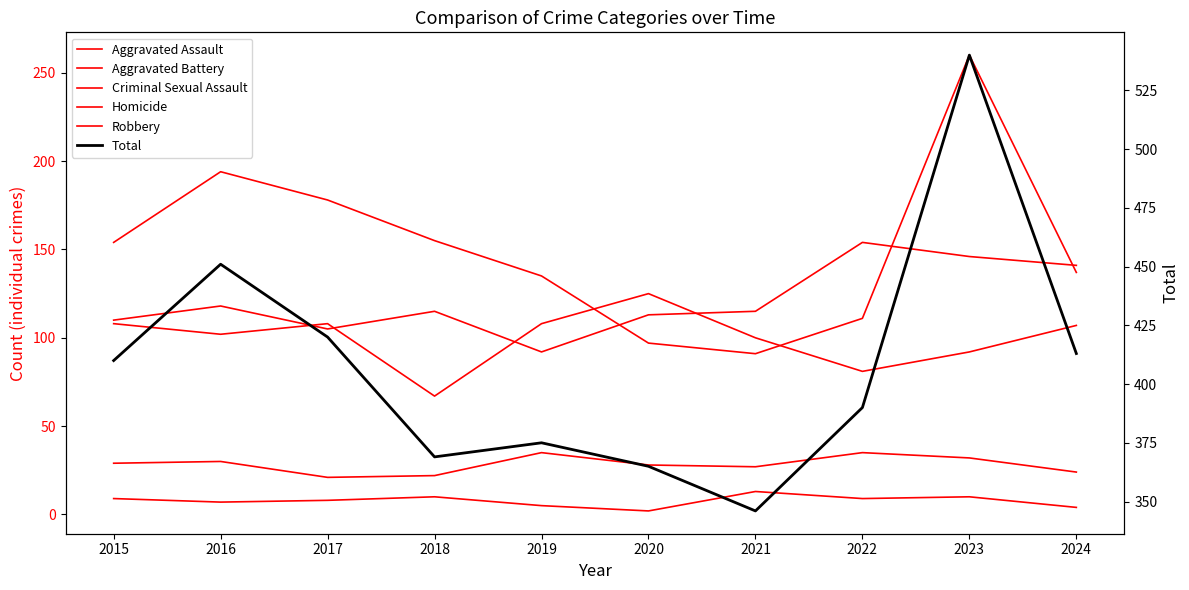

How many distinct data groups are displayed?

6